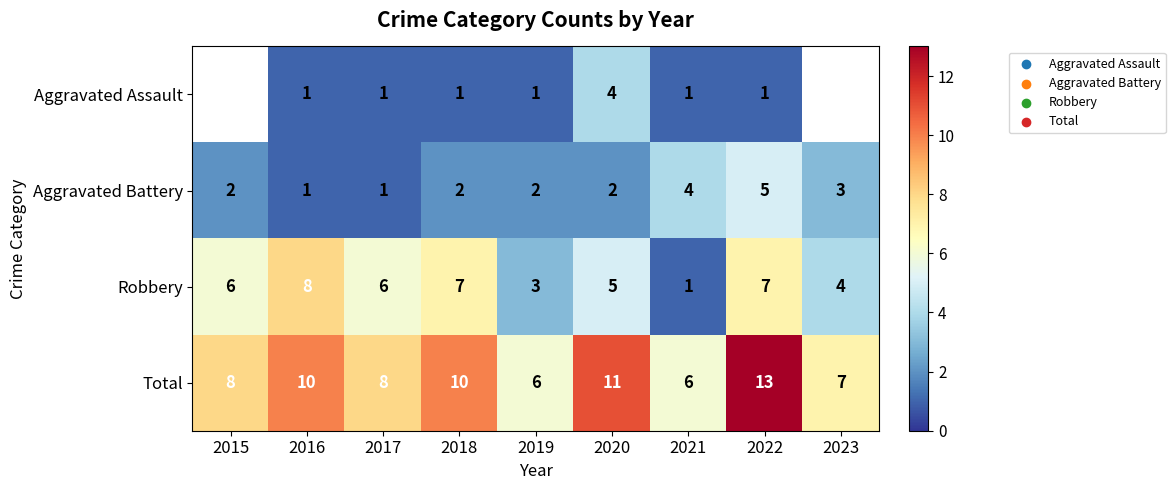

What is the sum of the Total values at 2022 and 2021?

19